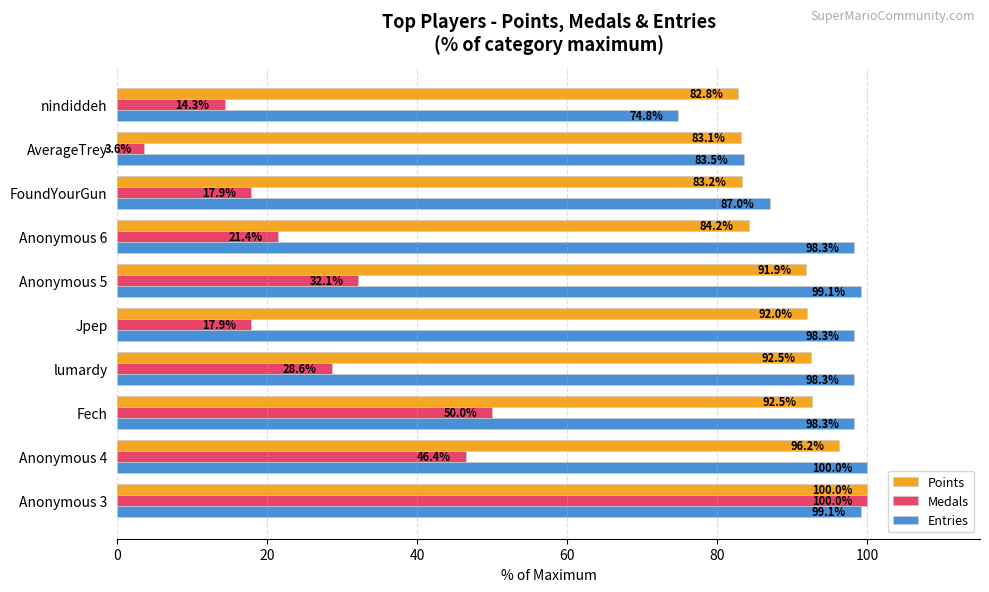

What are all the series names shown in the legend?

Points, Medals, Entries